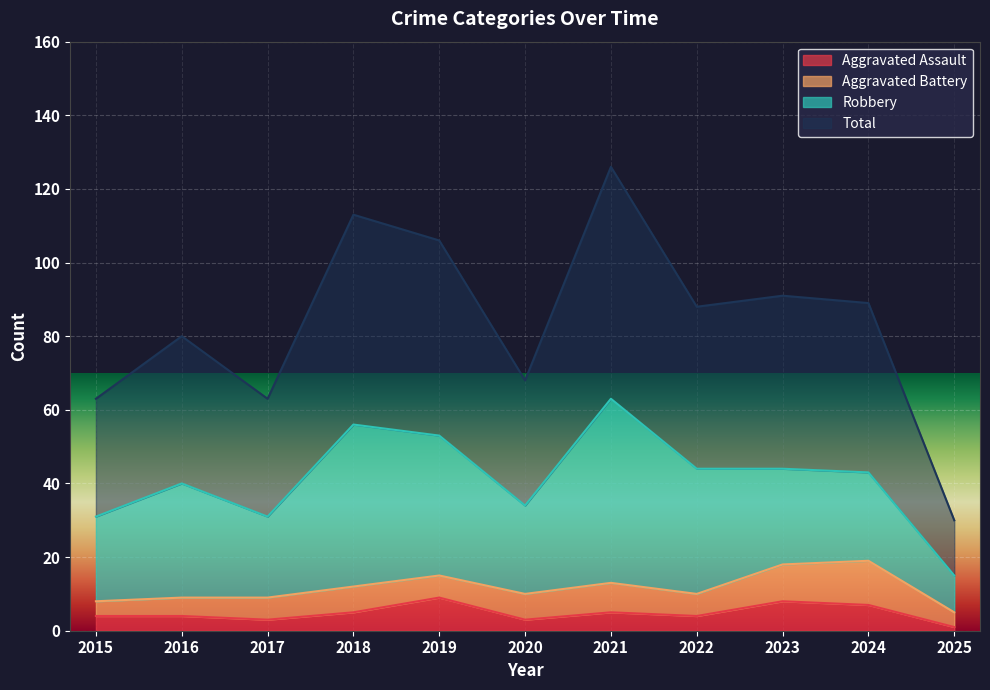

True or false: Aggravated Assault has a value of 4 at 2022.

True